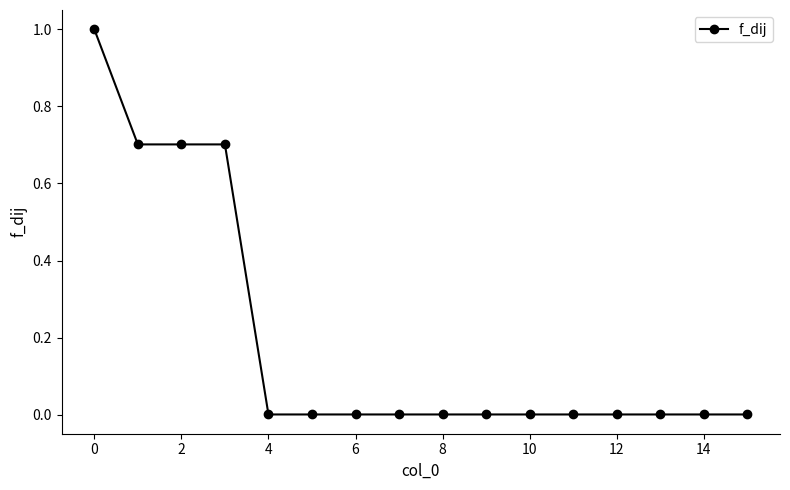

What is the average value?

0.2